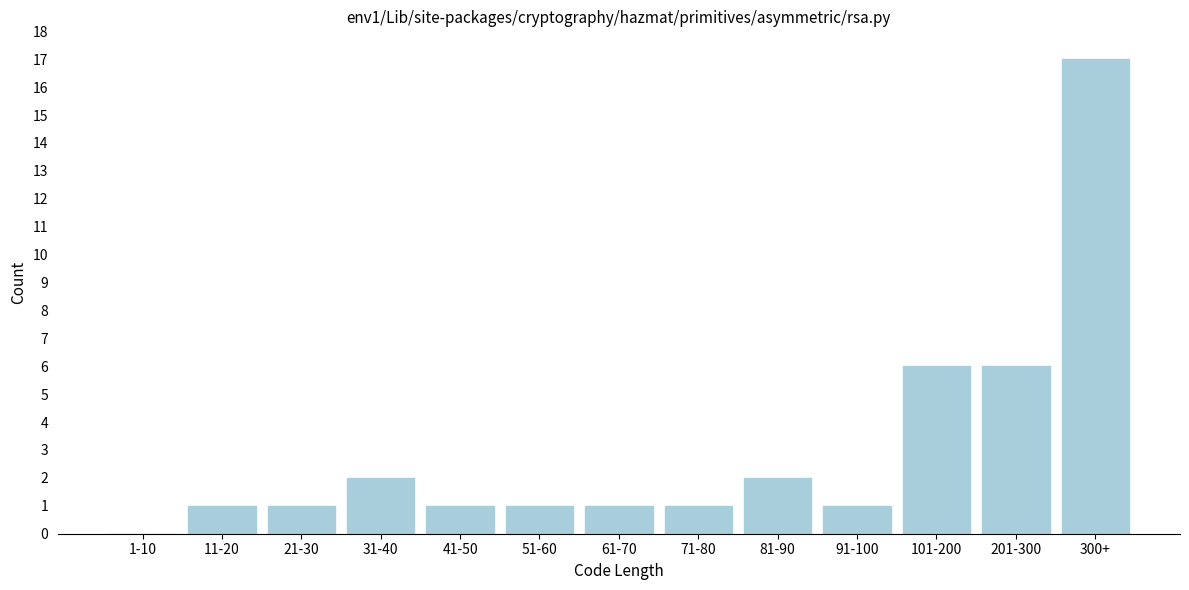

Reading right to left, extract all data points from this chart.

300+=17	201-300=6	101-200=6	91-100=1	81-90=2	71-80=1	61-70=1	51-60=1	41-50=1	31-40=2	21-30=1	11-20=1	1-10=0